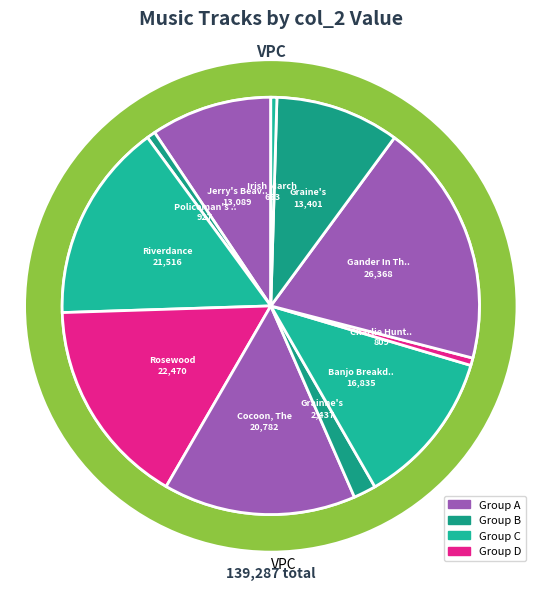

To the nearest percent, what is the difference between the largest and smallest slice percentages?

18%